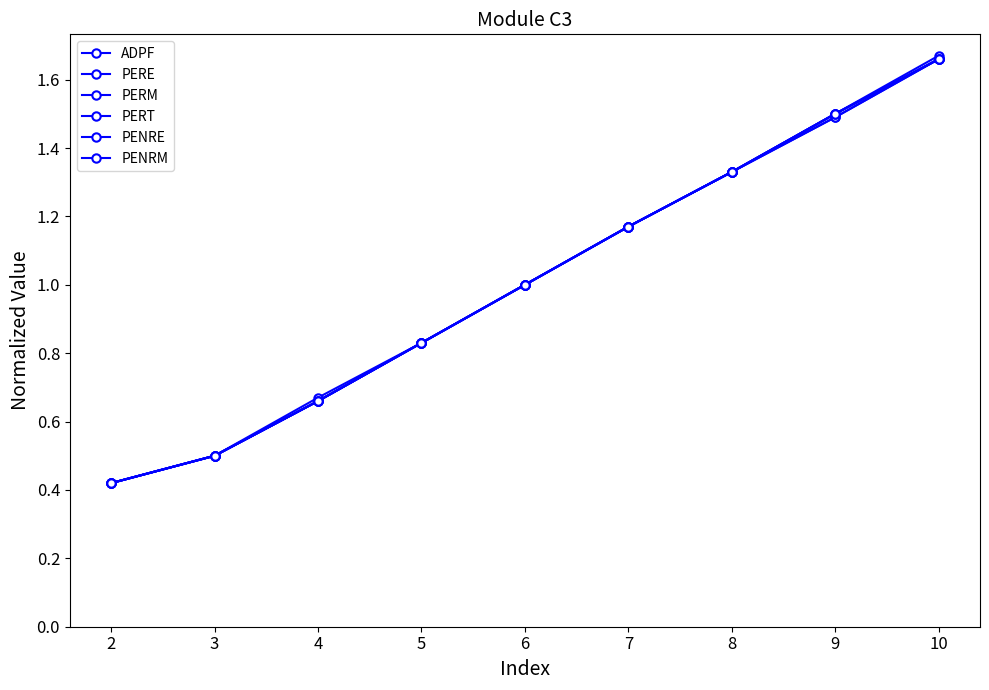

What is the value of the PENRM point at the 1st from the left?

0.4